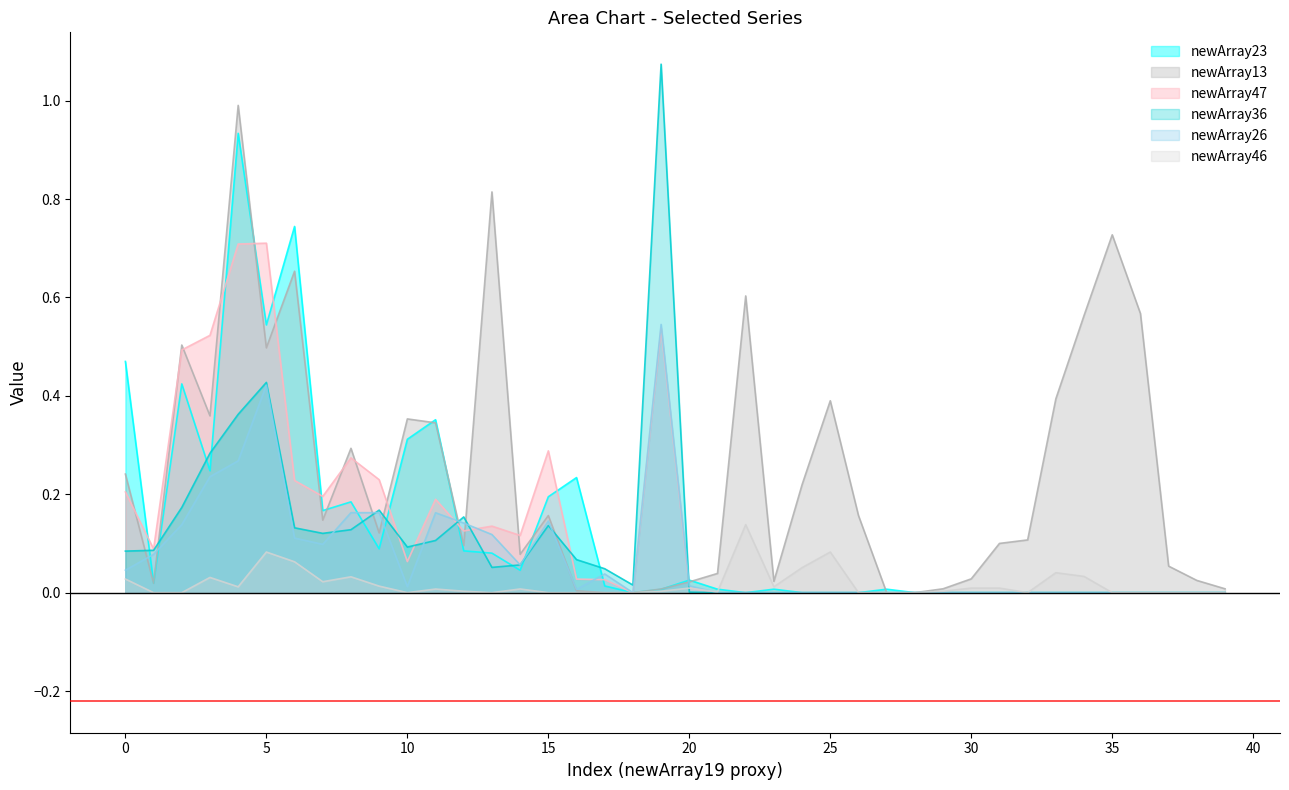

What is the average value of the newArray23 series?

0.1